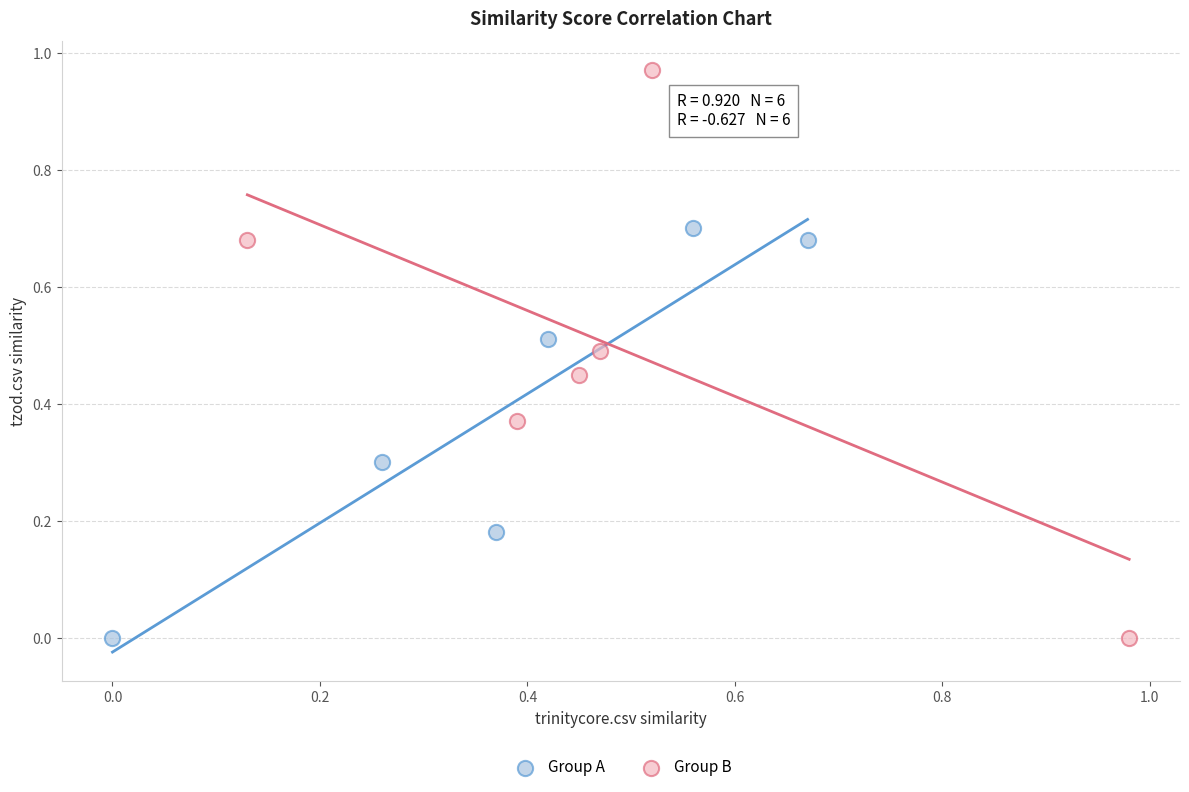

Which series reaches the maximum Y coordinate?

Group B